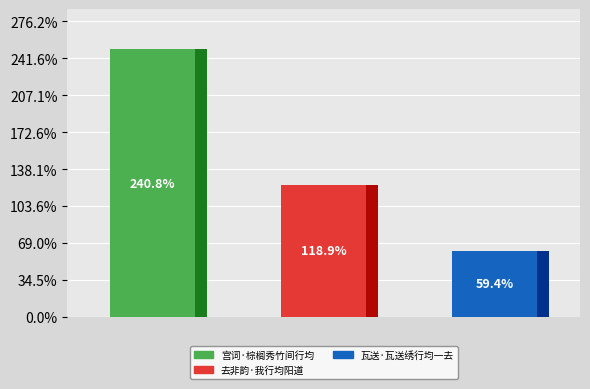

Approximately how many times larger is the value at 0 compared to 2?

4.1